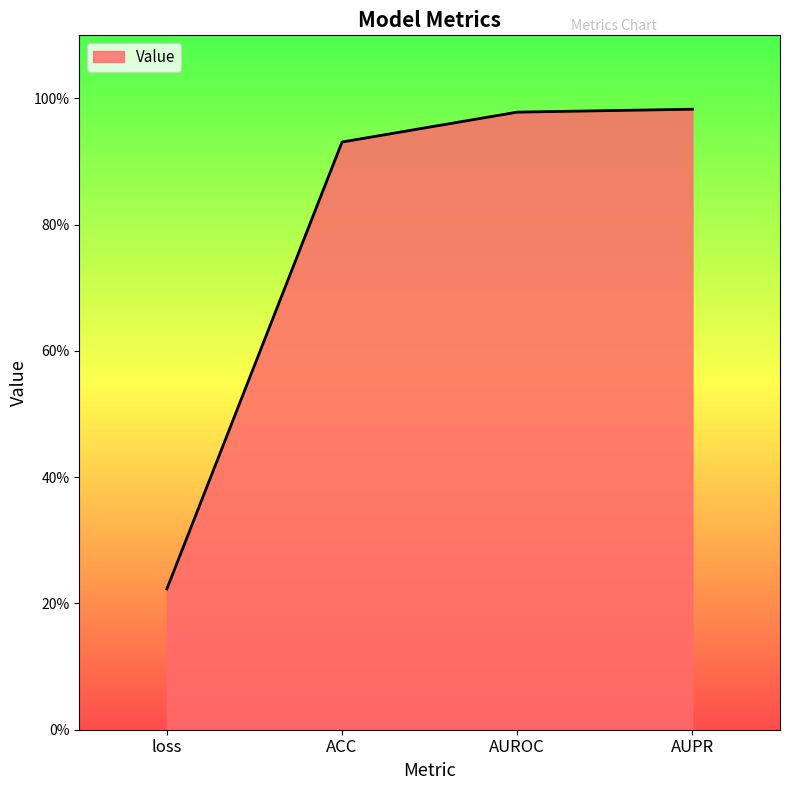

Rank the categories by value from lowest to highest.

loss, ACC, AUROC, AUPR